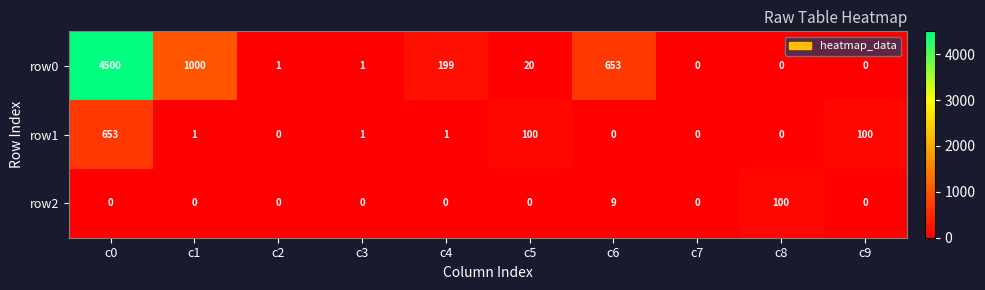

Where is row0 nearest to the value 2250?

c1